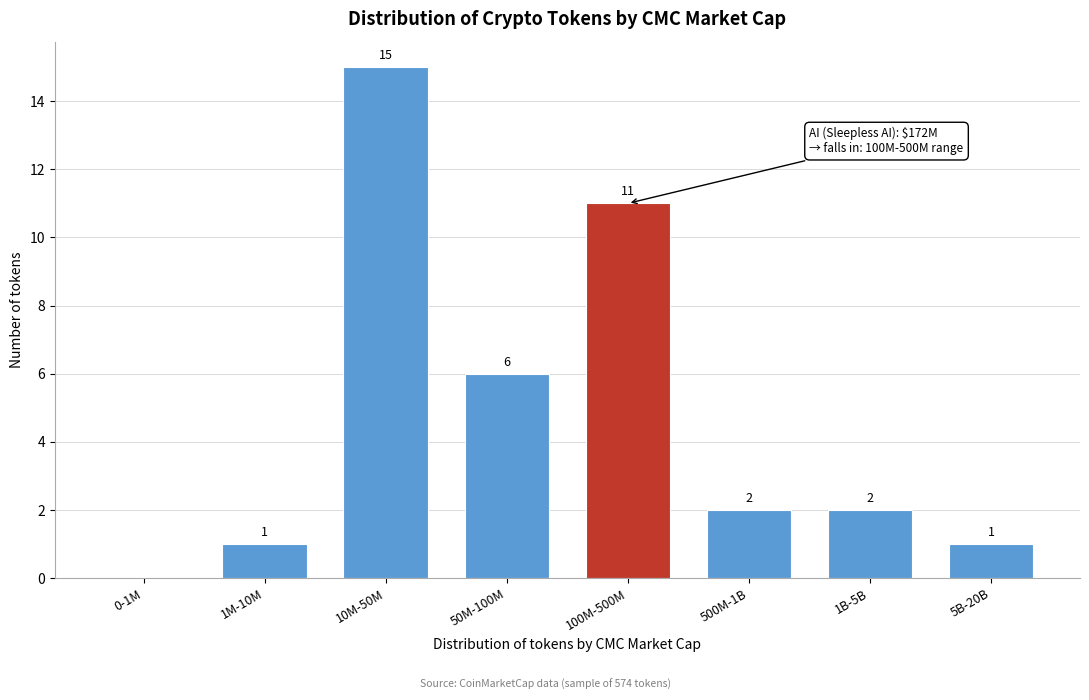

Reading right to left, extract all data points from this chart.

5B-20B=1	1B-5B=2	500M-1B=2	100M-500M=11	50M-100M=6	10M-50M=15	1M-10M=1	0-1M=0